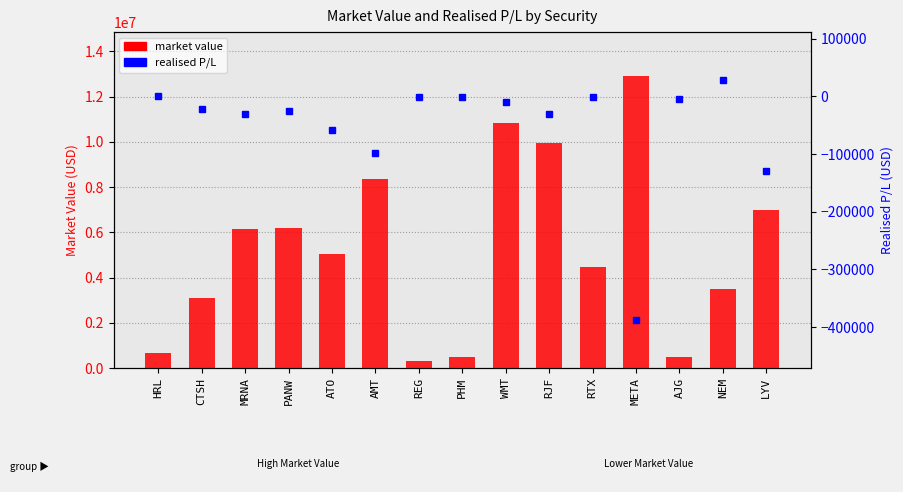

Reading right to left, transcribe all the data shown in this chart.

market value: LYV=6983504.2	NEM=3498839.5	AJG=480156.1	META=12918320.3	RTX=4483468.6	RJF=9949847.8	WMT=10823544.2	PHM=499245.9	REG=299584.6	AMT=8339979.5	ATO=5042972.4	PANW=6191311.5	MRNA=6163050.7	CTSH=3102454.1	HRL=653628.9
realised P/L: LYV=-129045.3	NEM=28424.9	AJG=-4092.4	META=-387696.4	RTX=-805.0	RJF=-30468.0	WMT=-9830.2	PHM=-762.2	REG=-1916.6	AMT=-97881.8	ATO=-58747.9	PANW=-25284.8	MRNA=-30095.1	CTSH=-21712.3	HRL=-48.9